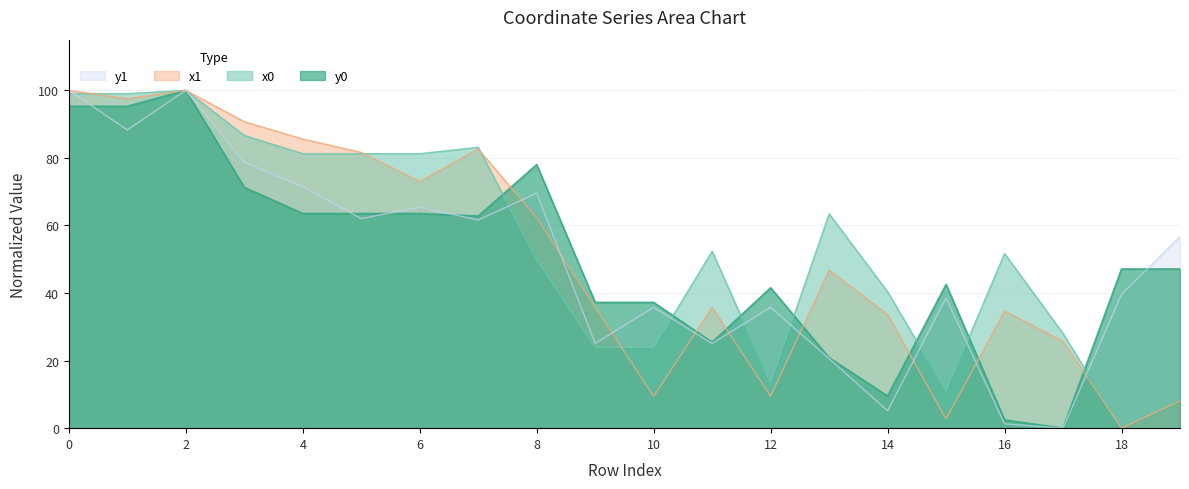

How many interior local peaks does the y1 series have?

6